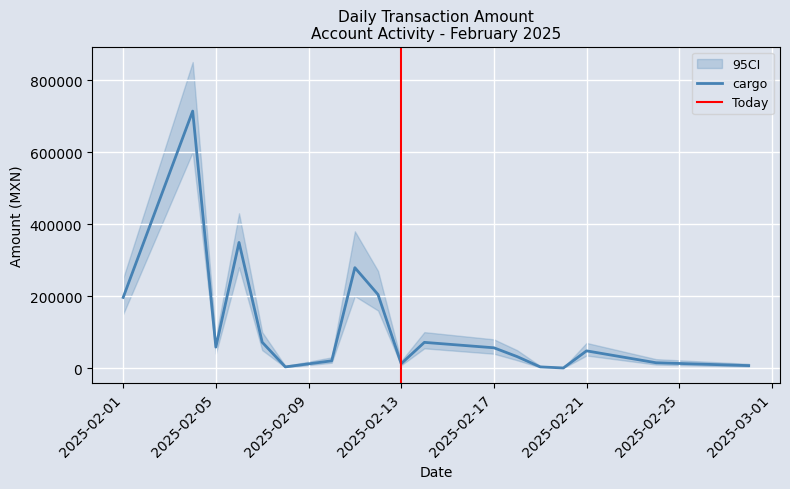

What is the value of the 95CI_lower point at the 8th from the left?

200000.0